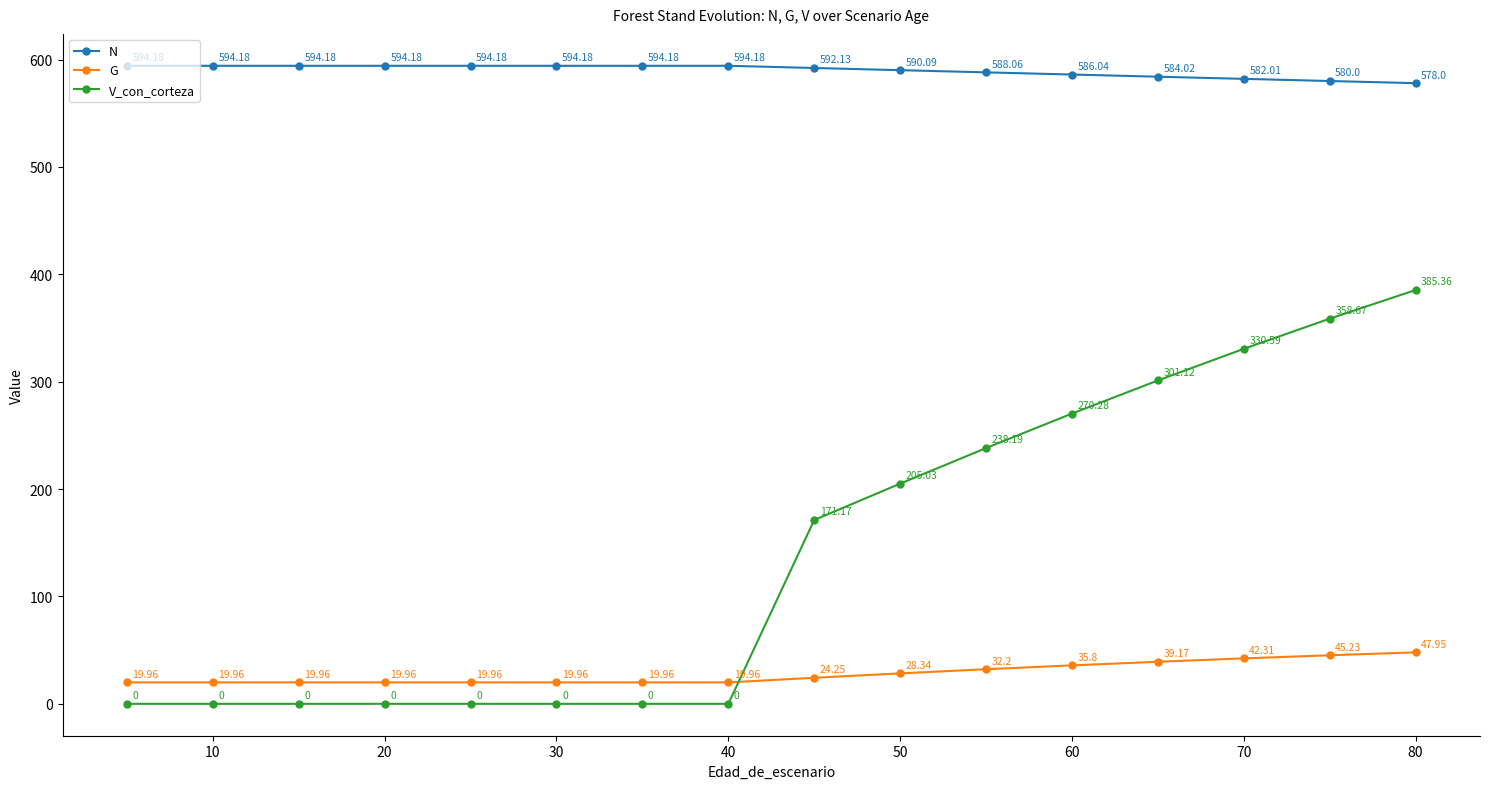

Which series has the widest spread of values?

V_con_corteza